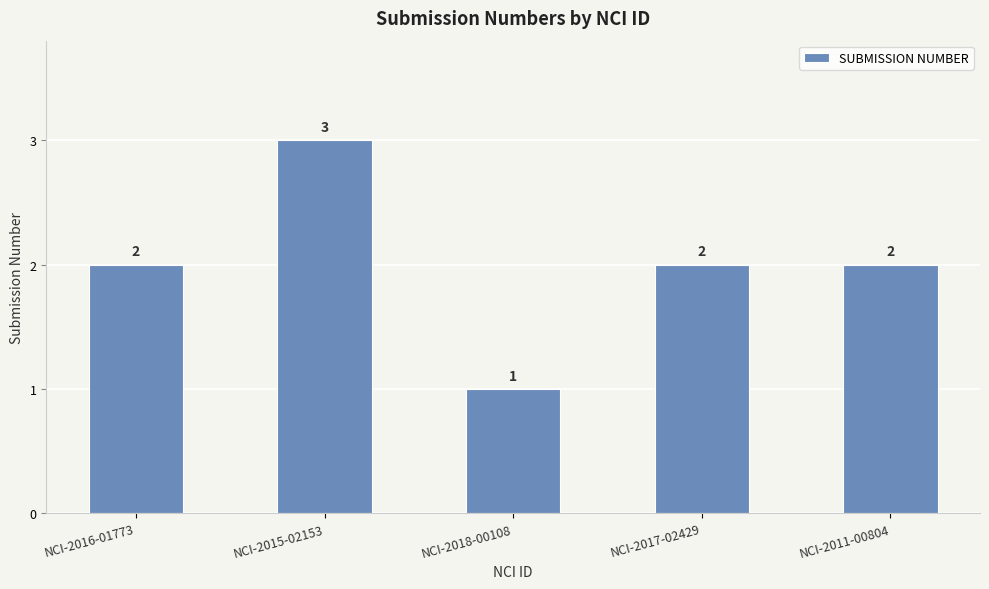

What is the ratio of the value at NCI-2017-02429 to the value at NCI-2016-01773?

1.0